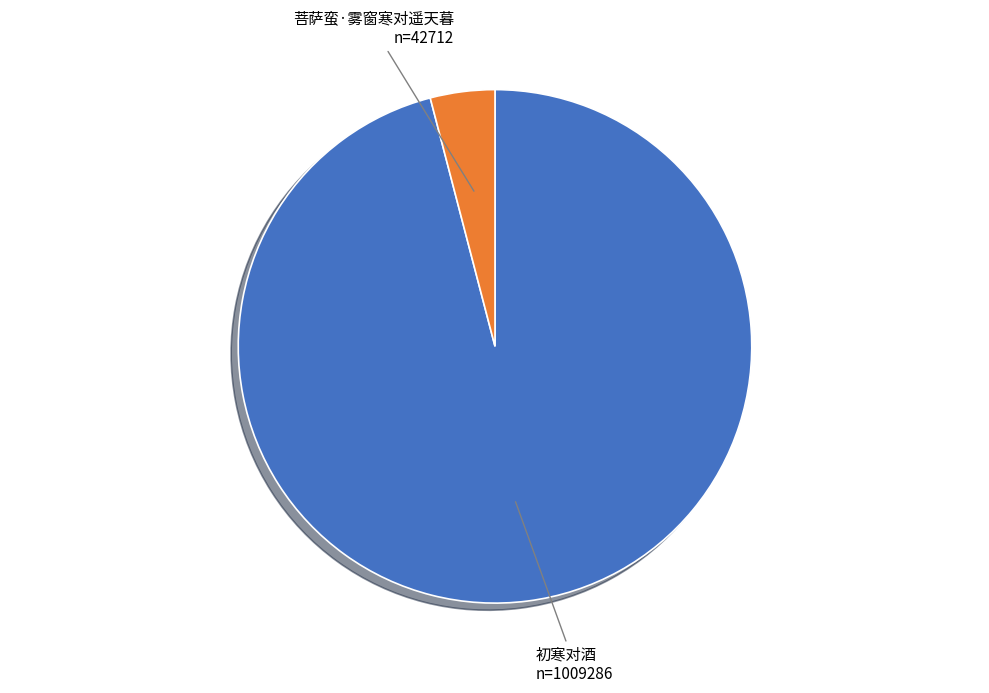

Is there a majority slice in this chart?

Yes